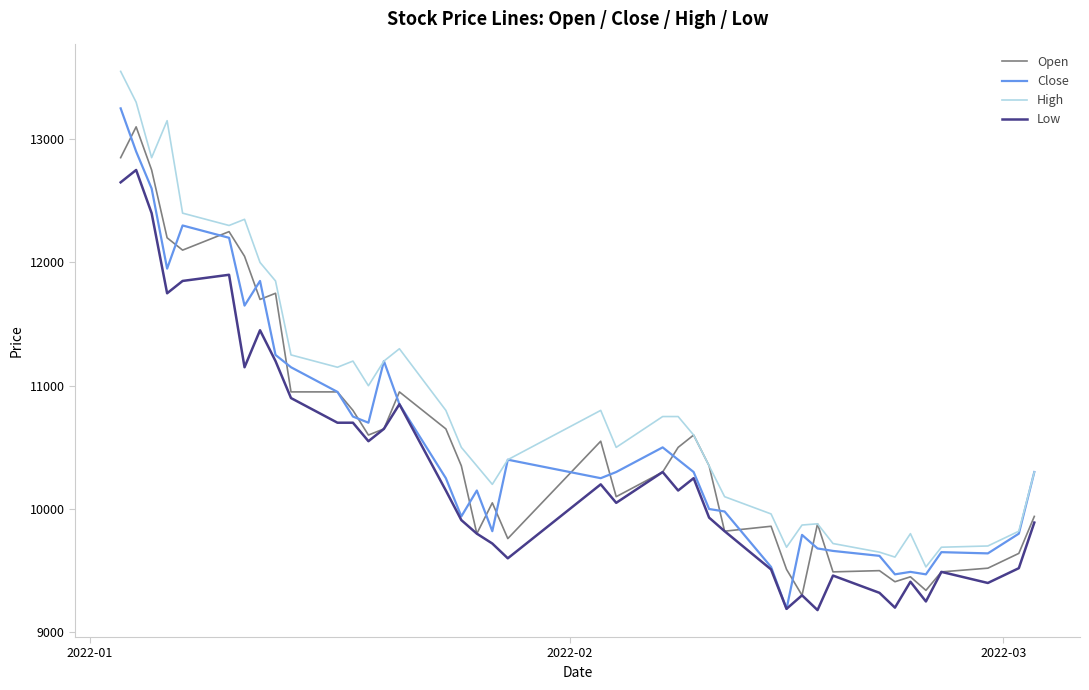

What is the lowest value of the Low series?

9180